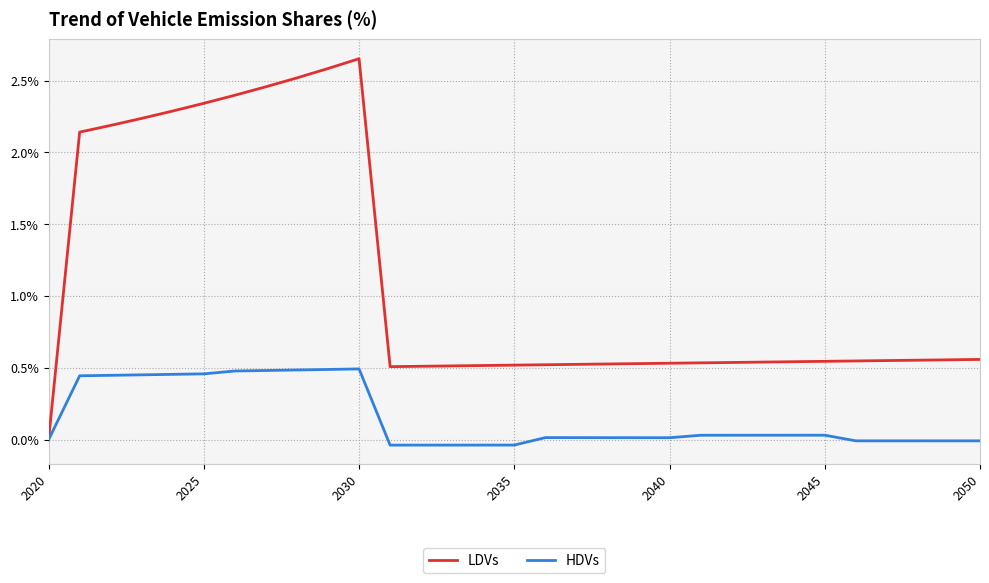

Which series has the largest total across all categories?

LDVs